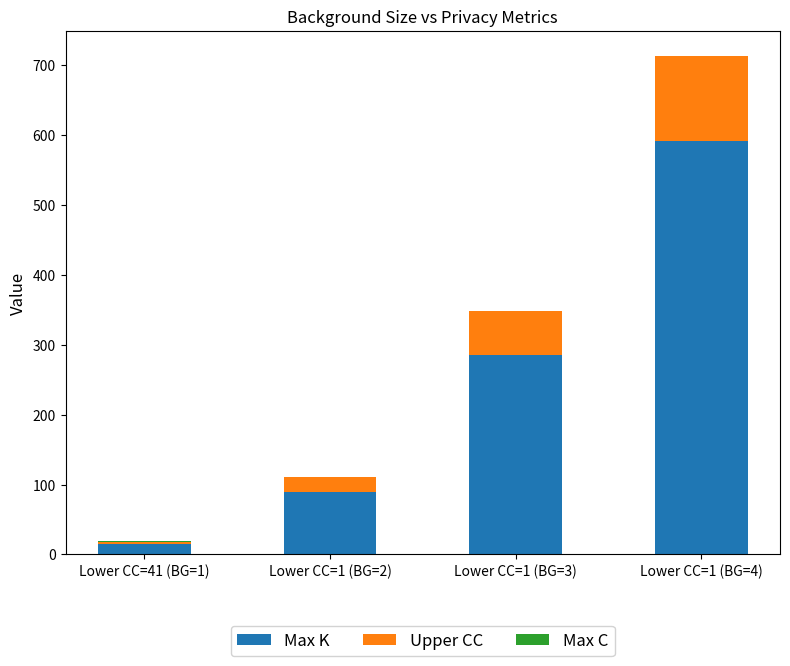

At which category is the sum across all series the highest?

Lower CC=1 (BG=4)